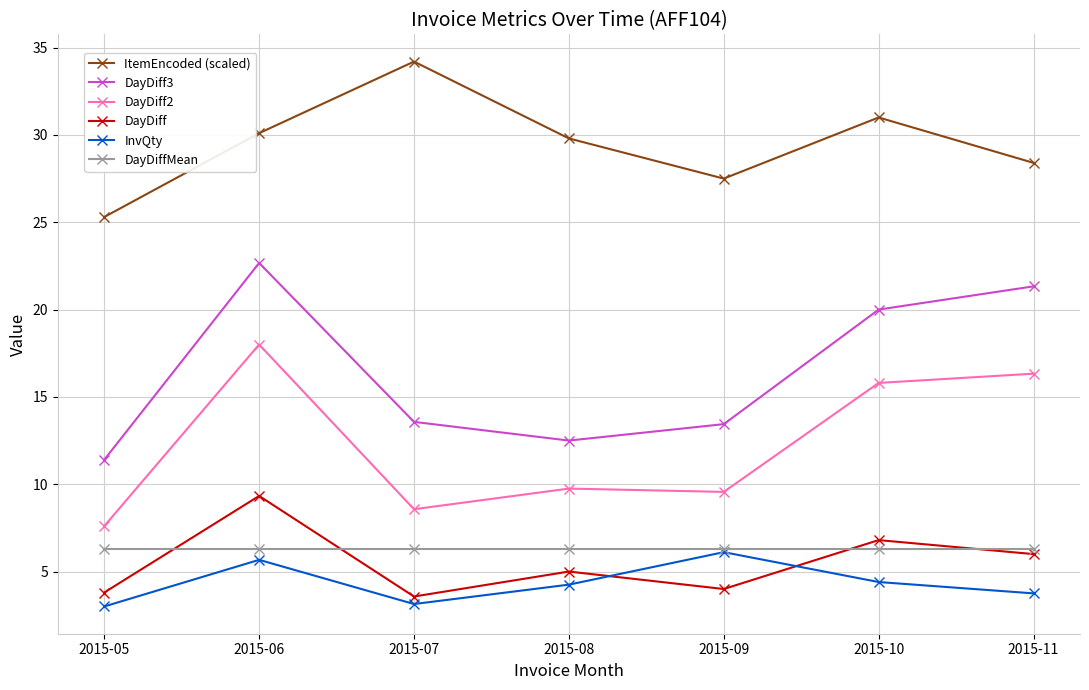

True or false: DayDiff3 and DayDiffMean cross at least once.

False